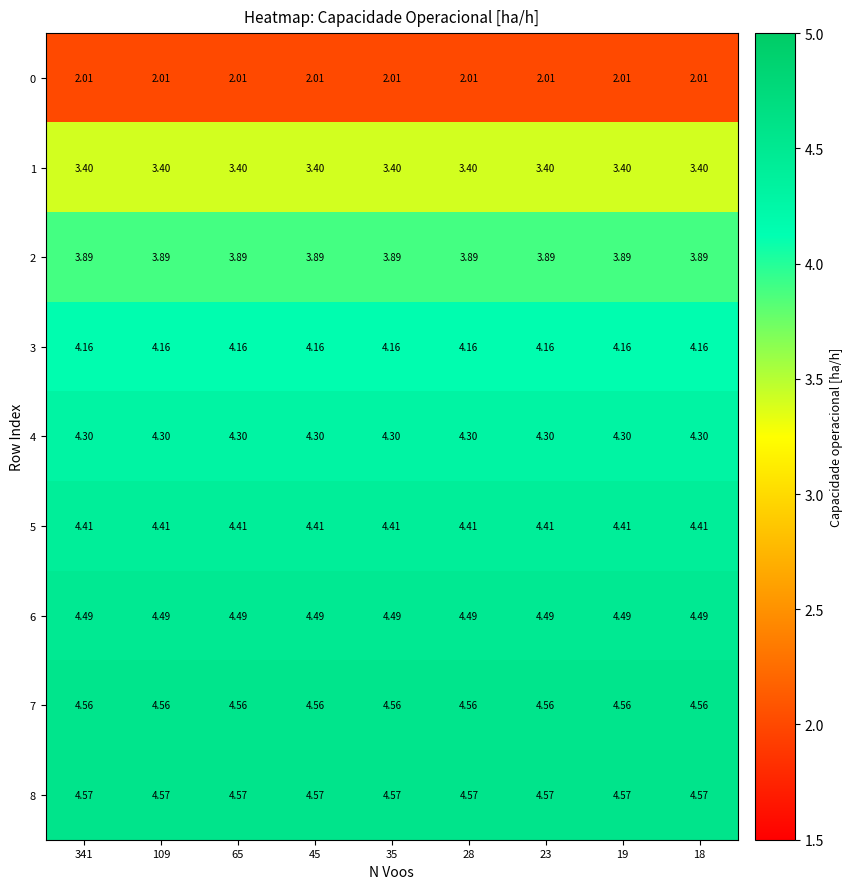

Is the value of 0 at 45 greater than the value of 6 at 65?

No